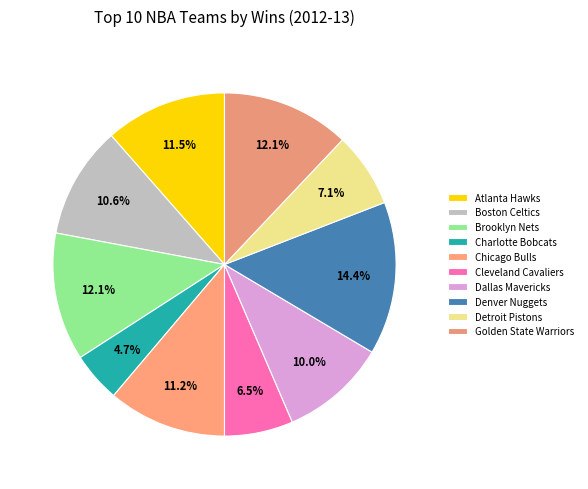

Count the number of slices in the pie.

10